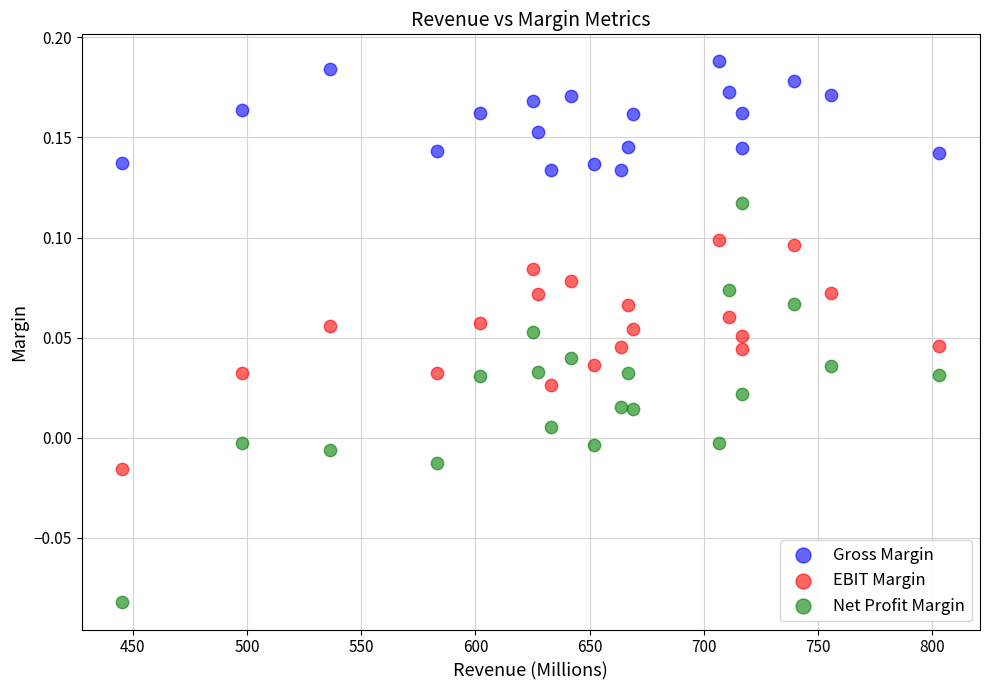

Which series reaches the maximum Y coordinate?

Gross Margin